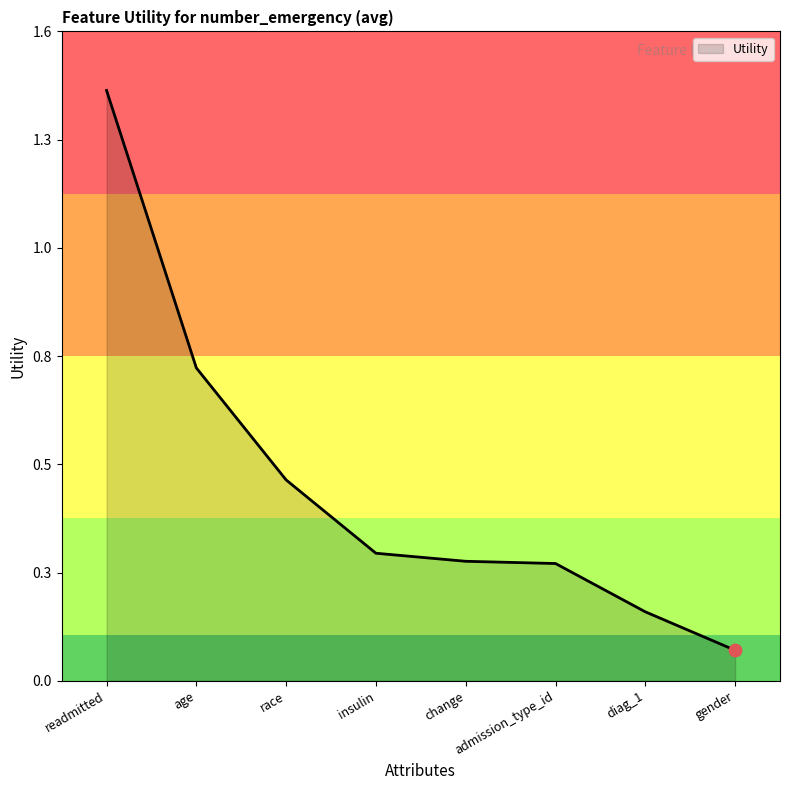

Which has a higher value, age or diag_1?

age